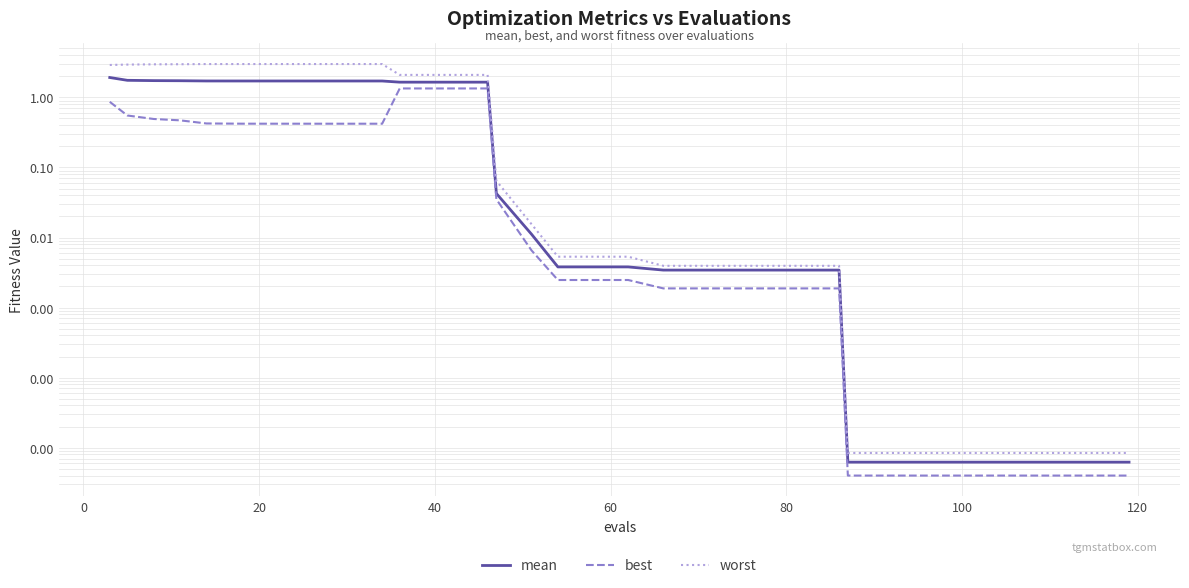

True or false: mean and best intersect in this chart.

False